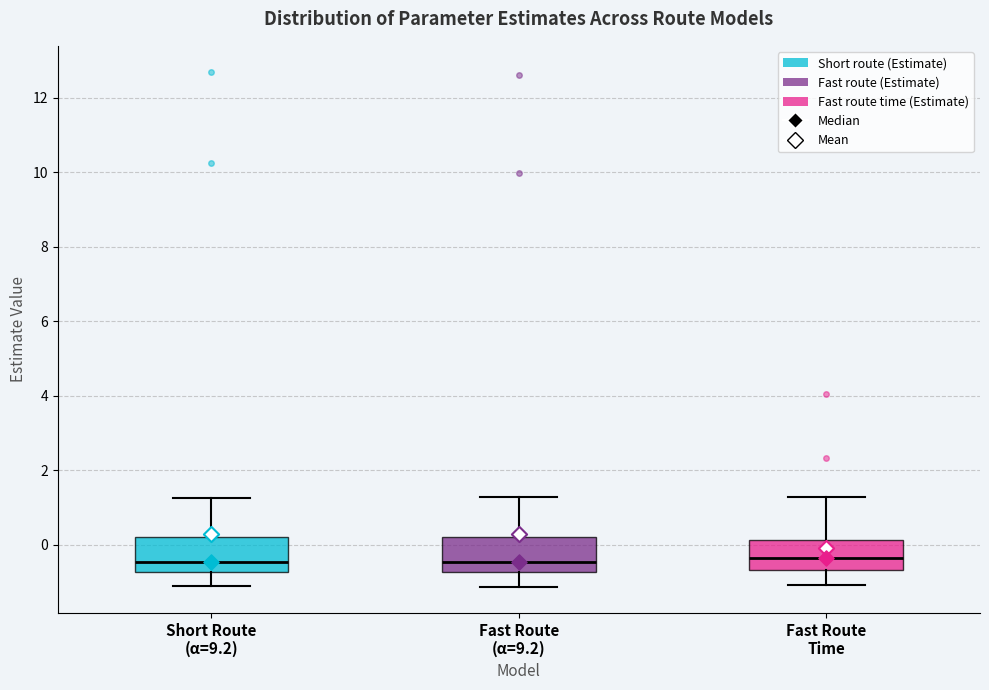

Reading left to right, read every box against the y-axis: the position of its median line, the range the box covers, and the ends of its whiskers. The values are not printed on the chart, so give them approximately, as read against the axis.

Short Route (α=9.2): median -0.4, box -0.8 to 0.2, whiskers -1.2 to 1.2
Fast Route (α=9.2): median -0.4, box -0.8 to 0.2, whiskers -1.2 to 1.2
Fast Route Time: median -0.4, box -0.6 to 0.2, whiskers -1.0 to 1.2